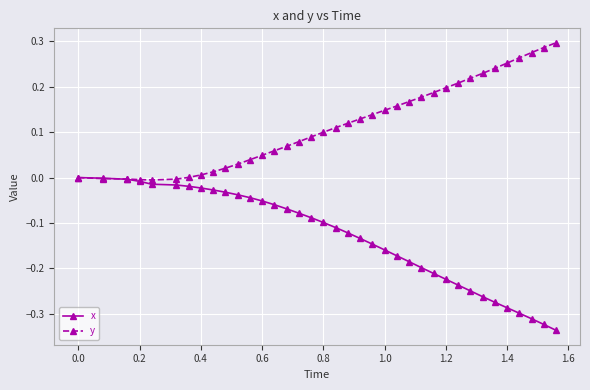

How many series are shown in this chart?

2